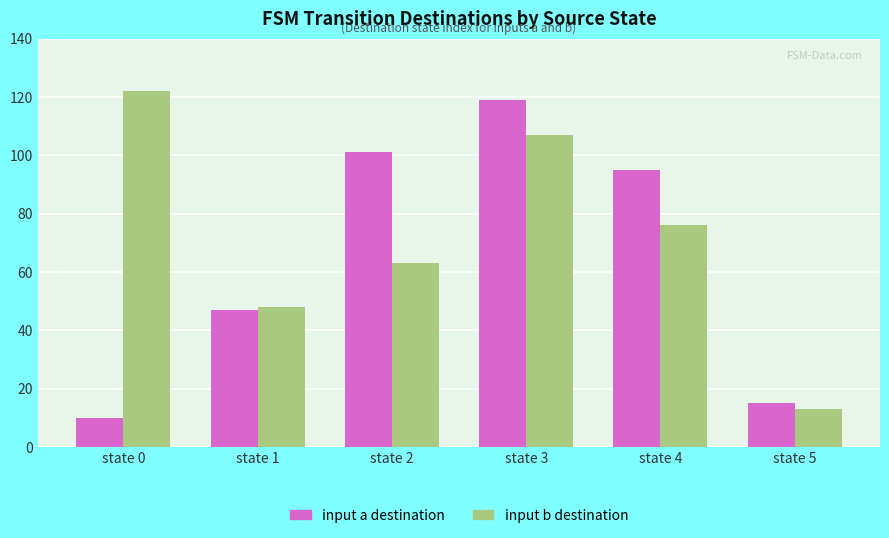

Reading left to right, list all the values displayed in this chart.

input a destination: 10	47	101	119	95	15
input b destination: 122	48	63	107	76	13